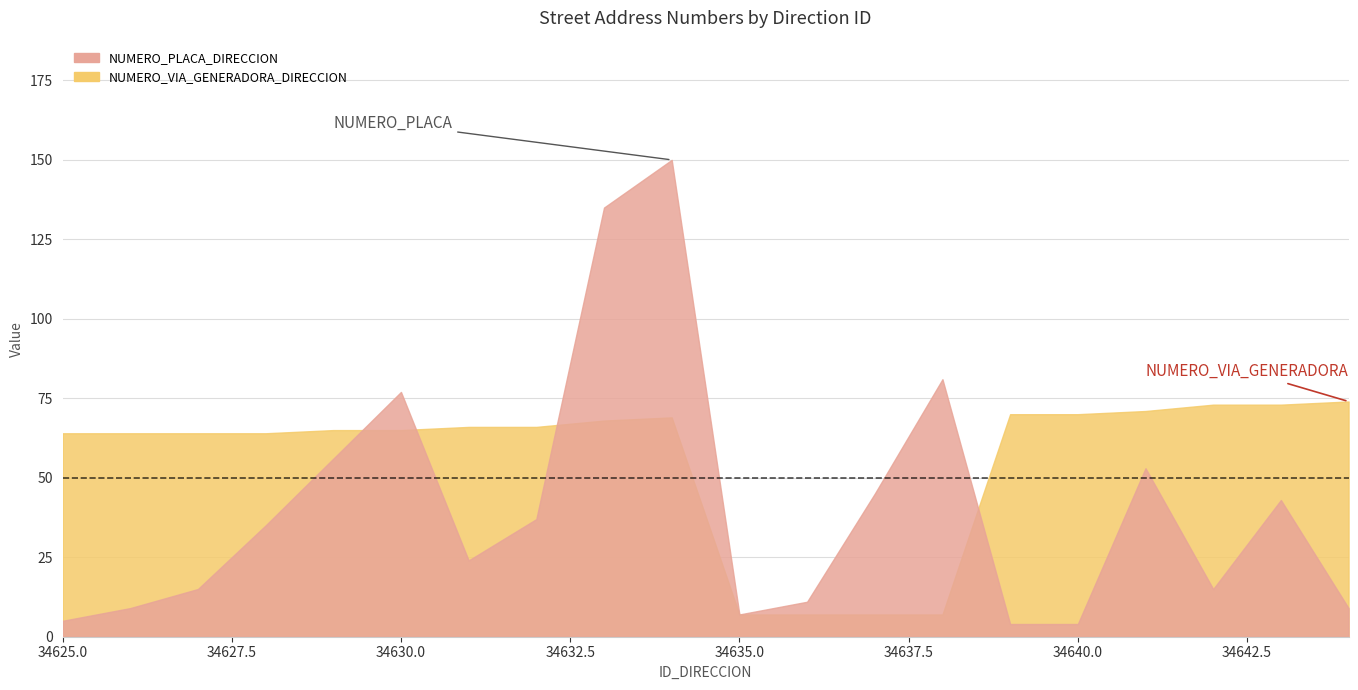

What is the total value across all series at 34644?

83